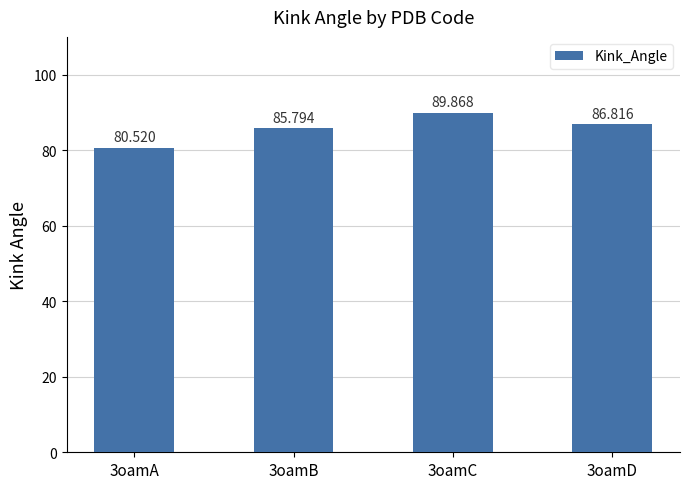

List the labels in order of value, smallest first.

3oamA, 3oamB, 3oamD, 3oamC